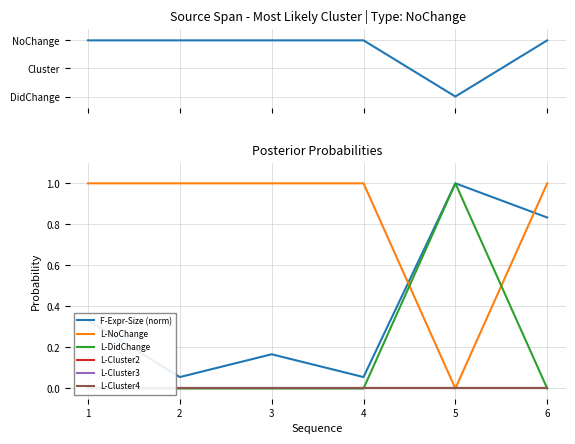

Which series changed the most between 4 and 6?

F-Expr-Size (norm)